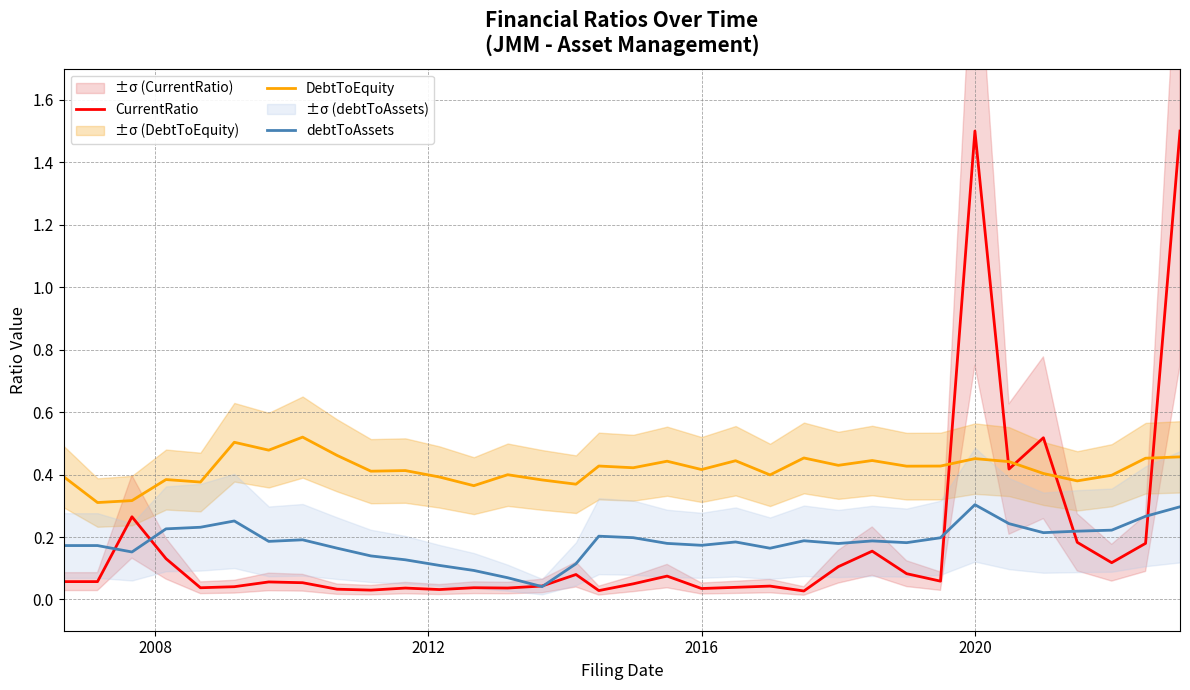

Count the number of categories in the chart.

34